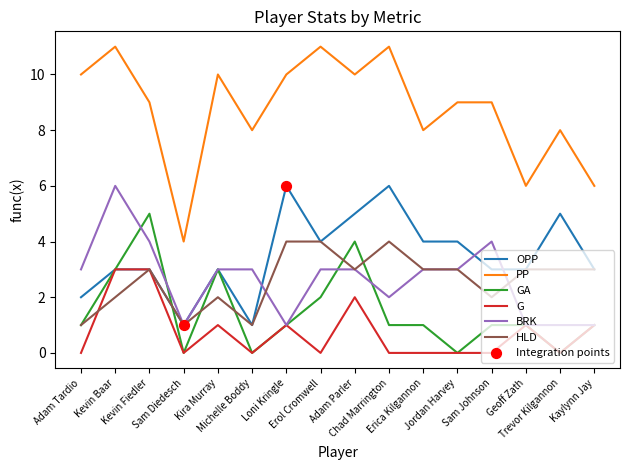

Which series has the largest total across all categories?

PP